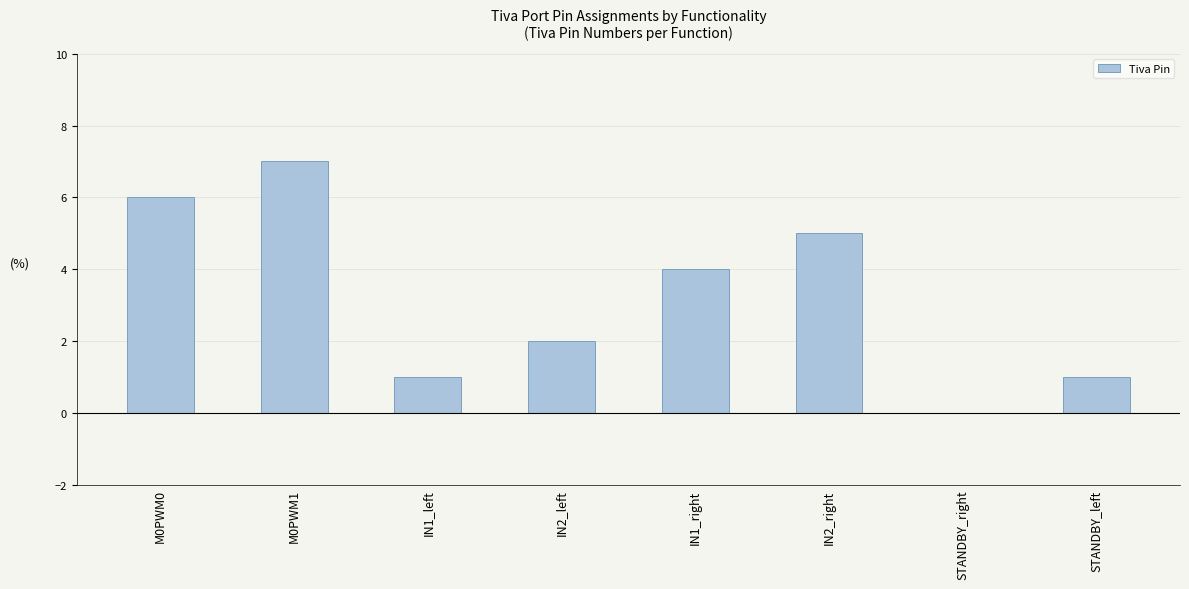

Are the bars horizontal?

No